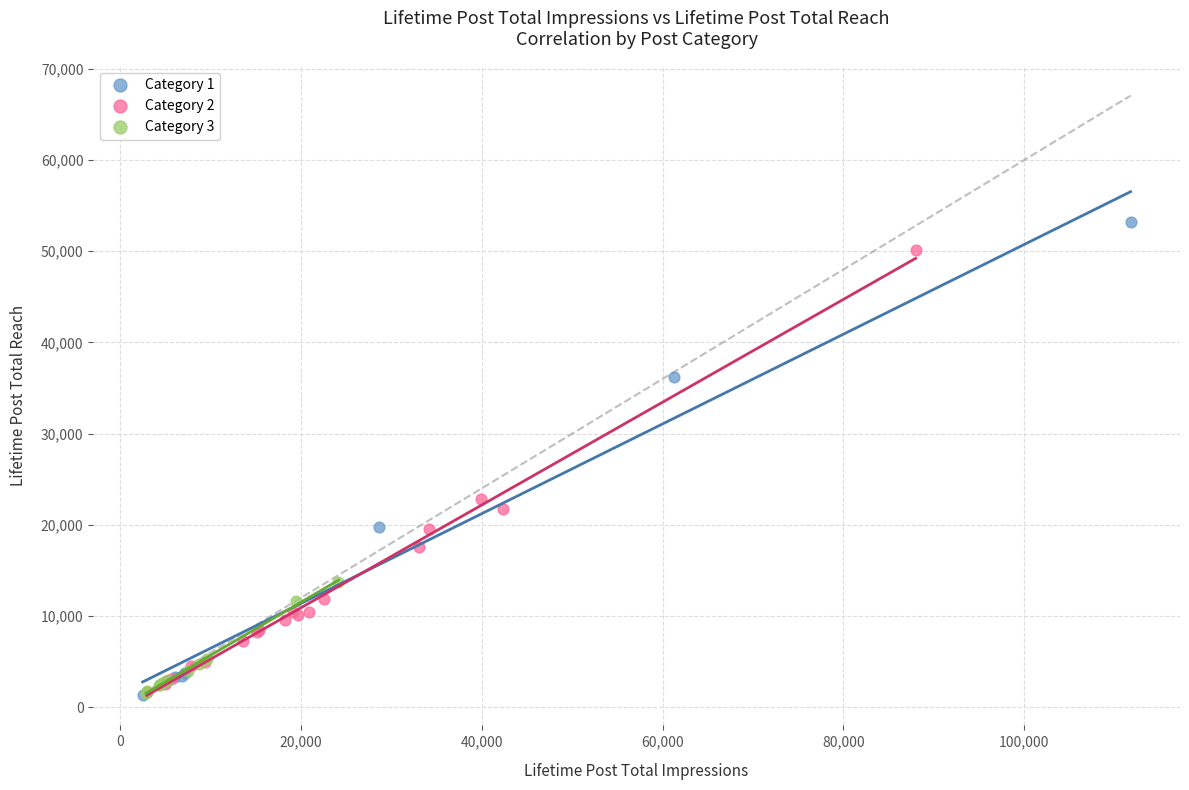

Which series reaches the maximum Y coordinate?

Category 1